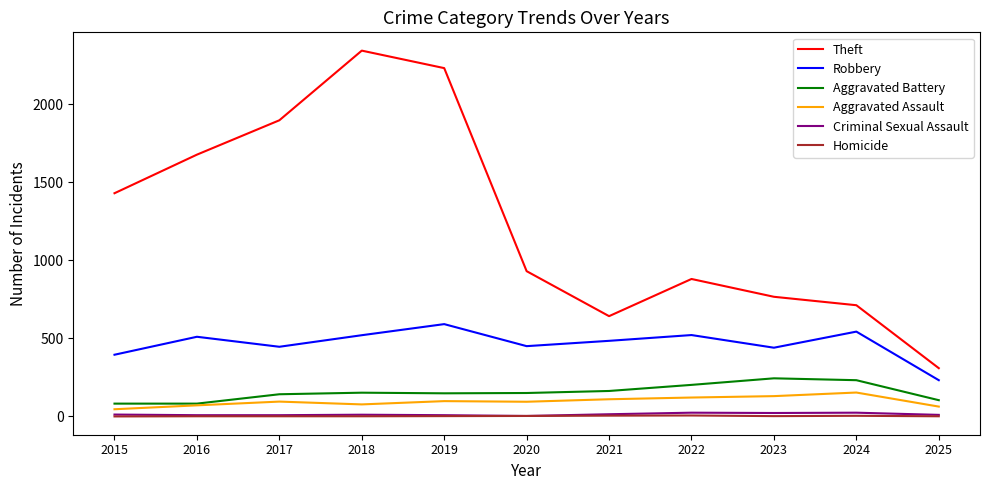

Which series changed the most between 2016 and 2021?

Theft